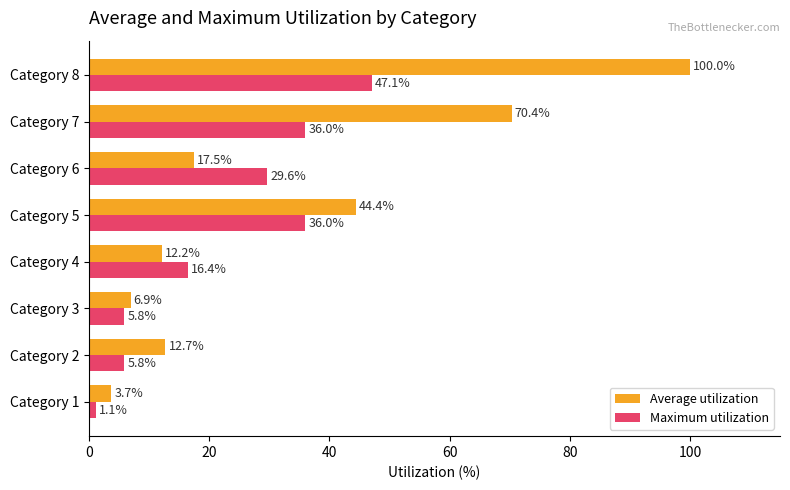

Which series has the largest range (max minus min)?

Average utilization